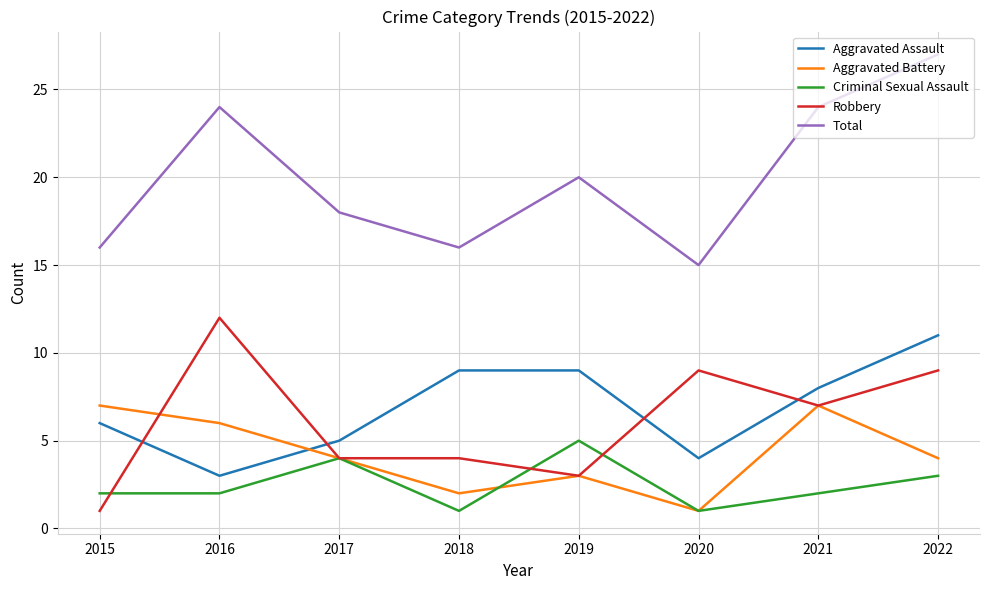

Which category has the highest value across all series?

2022